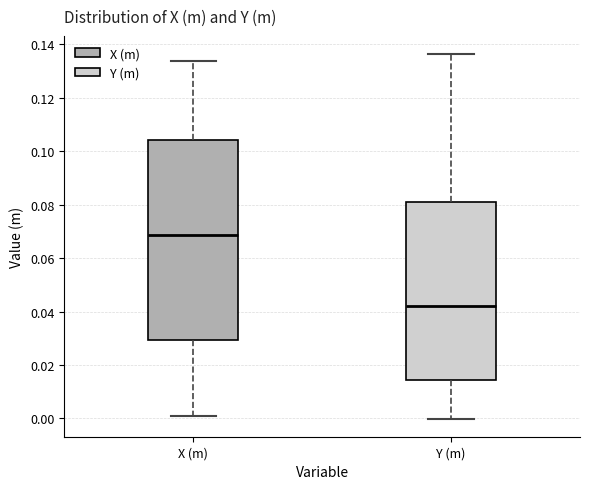

Which box has the lowest median line?

Y (m)